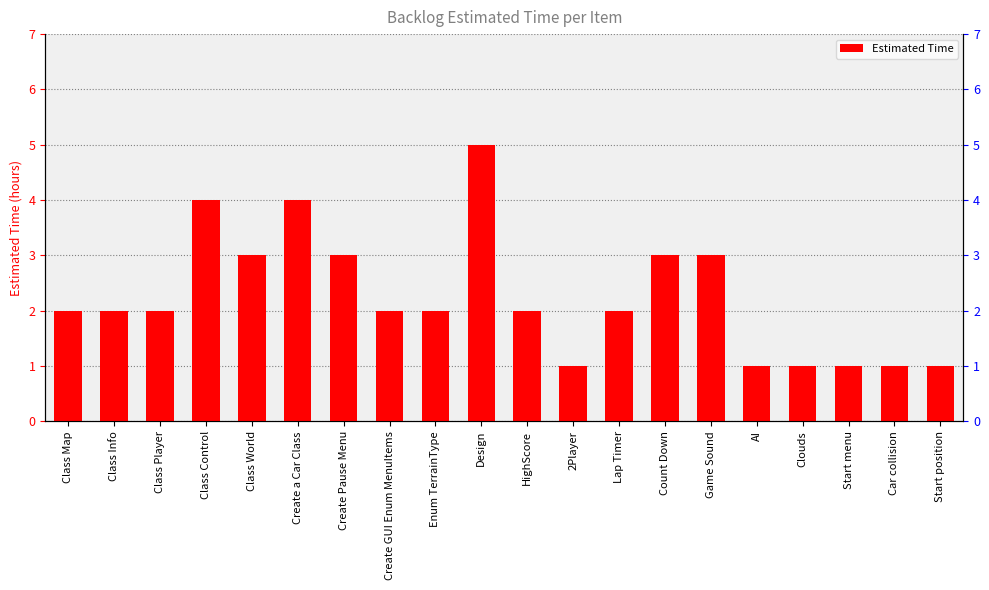

Approximately how many times larger is the value at 2Player compared to Class Player?

0.5